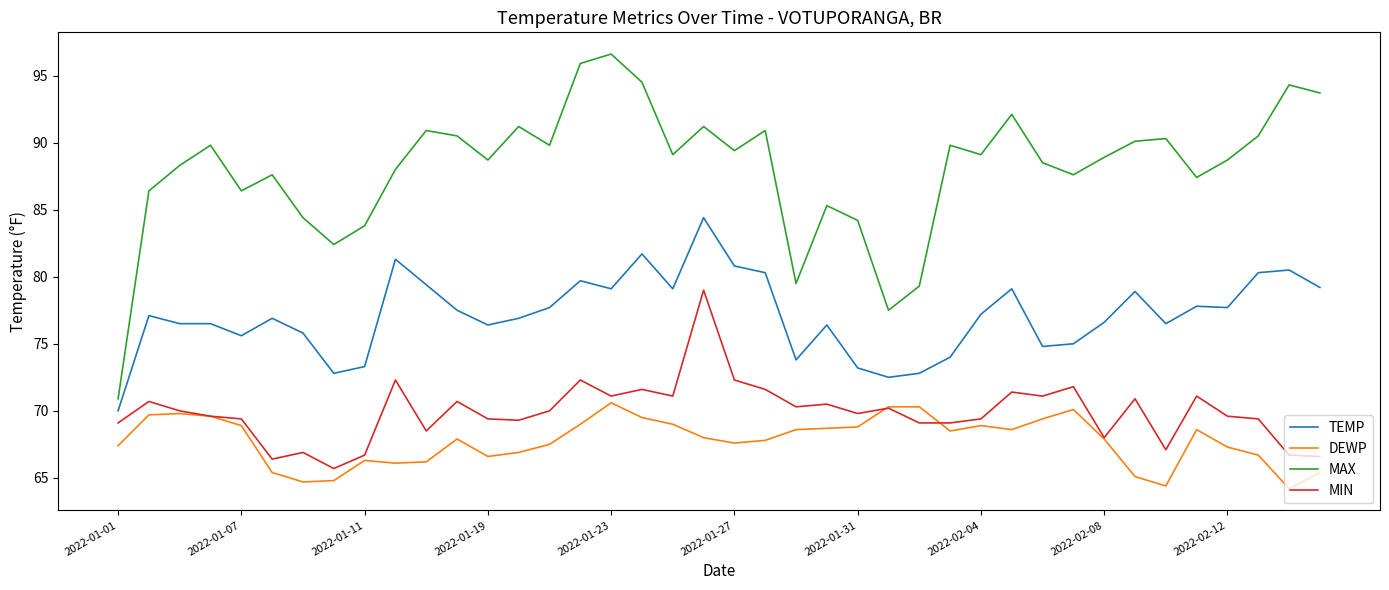

Which series has the largest total across all categories?

MAX